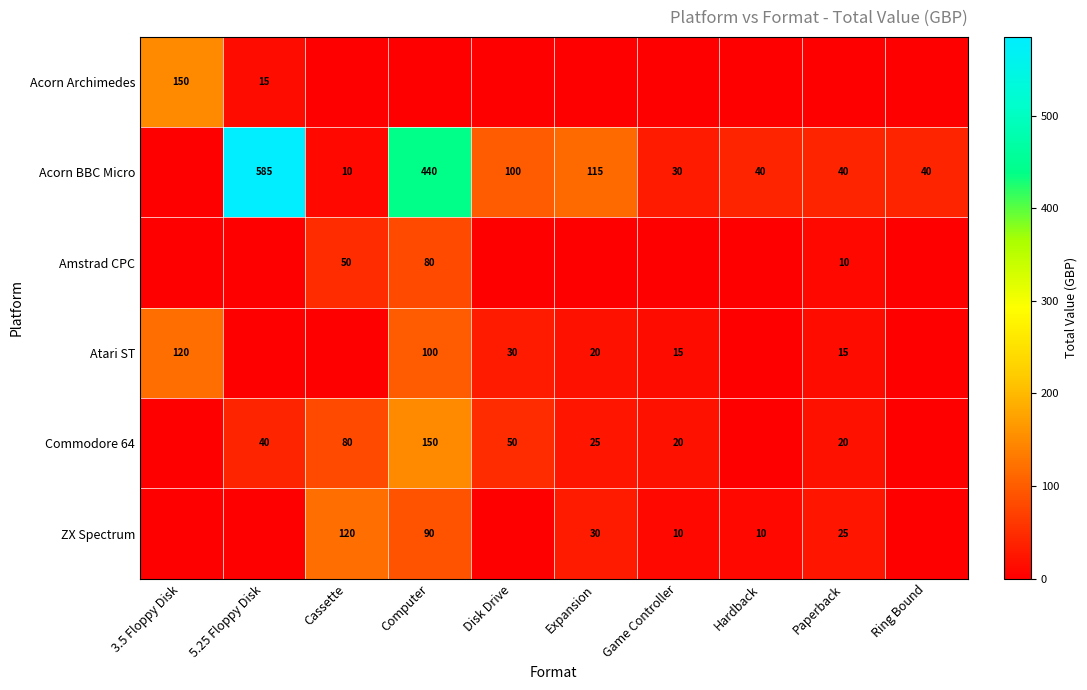

The value of Acorn BBC Micro at Hardback is 40. True or false?

True